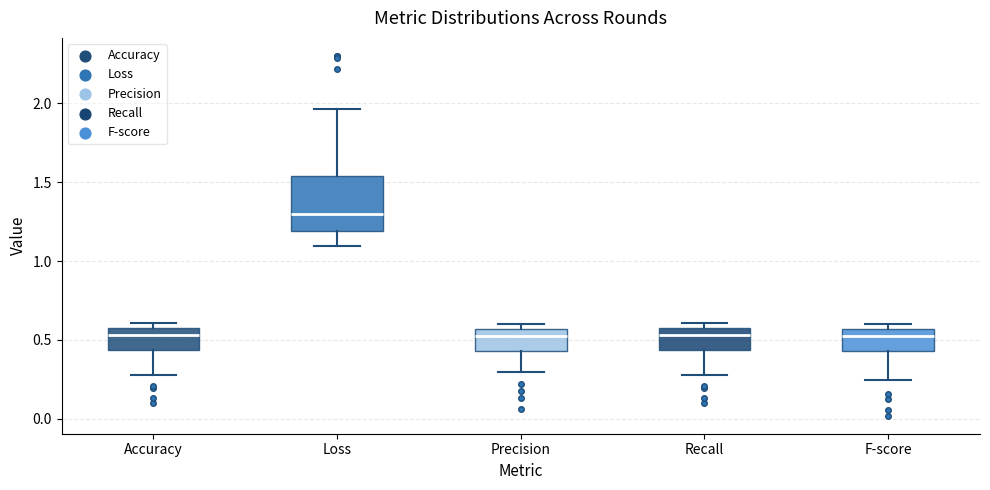

Which box has the highest median line?

Loss